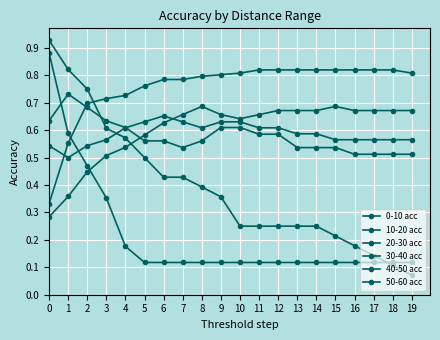

How many categories are shown in the chart?

20